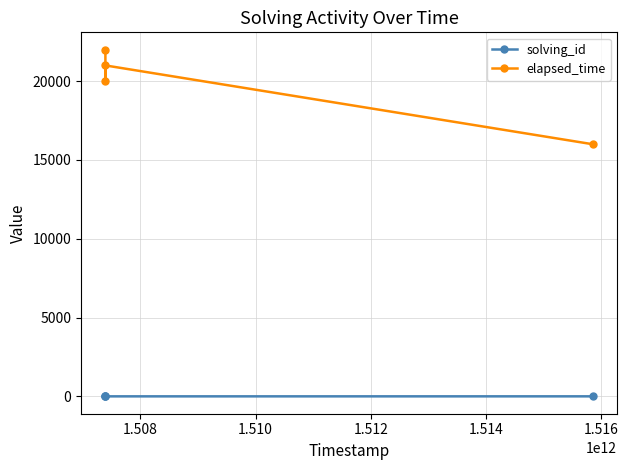

True or false: solving_id and elapsed_time cross at least once.

False